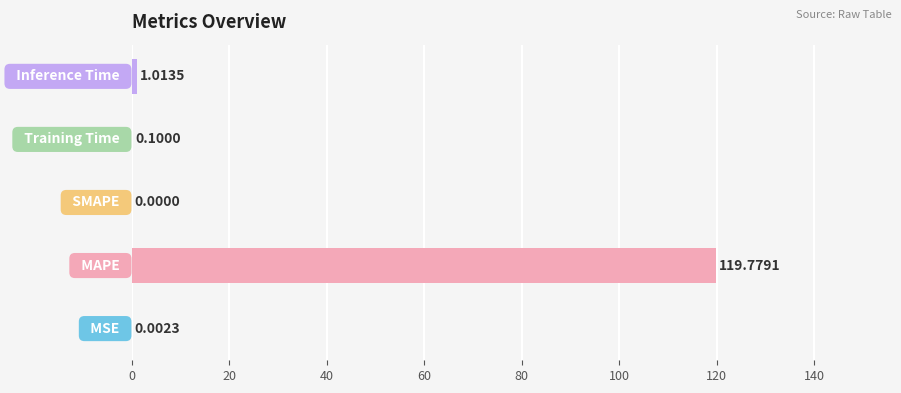

What is the difference between the second highest and second lowest values?

1.0